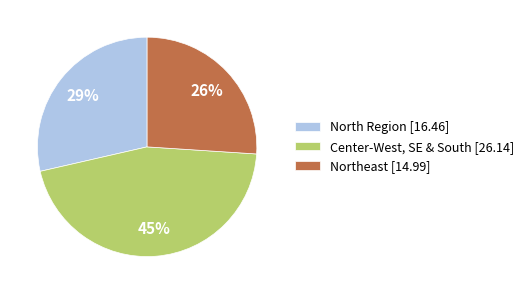

To the nearest percent, what portion does Center-West, SE & South [26.14] represent?

45%